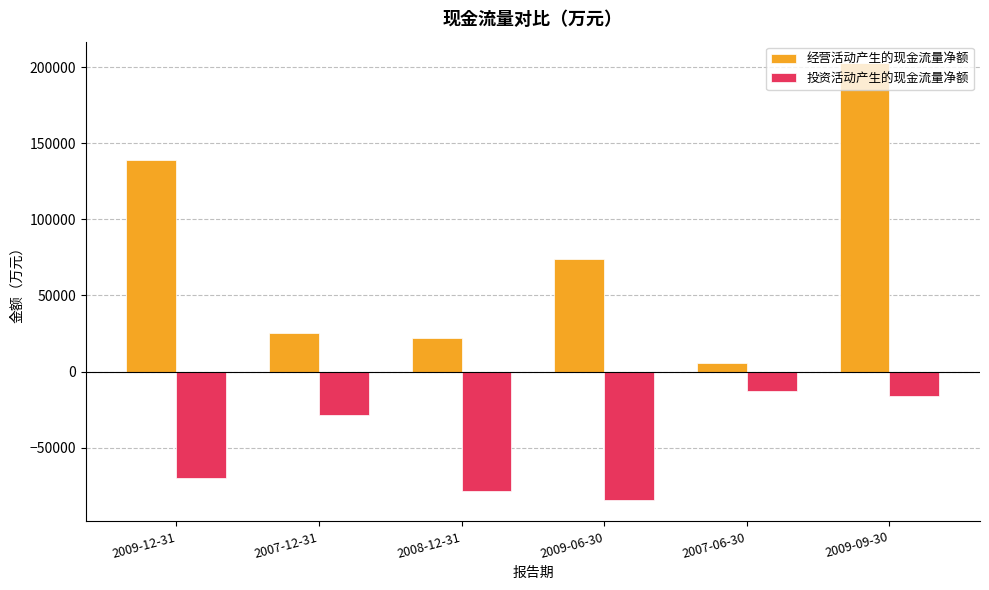

Is it true that 经营活动产生的现金流量净额 equals 25591 at 2007-12-31?

True